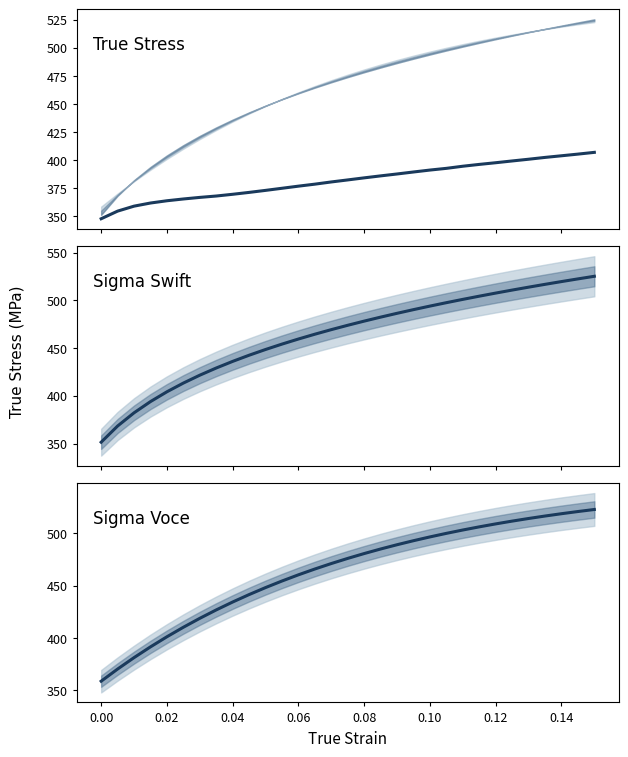

What is the difference between the maximum and minimum values in the Sigma Voce series?

164.2